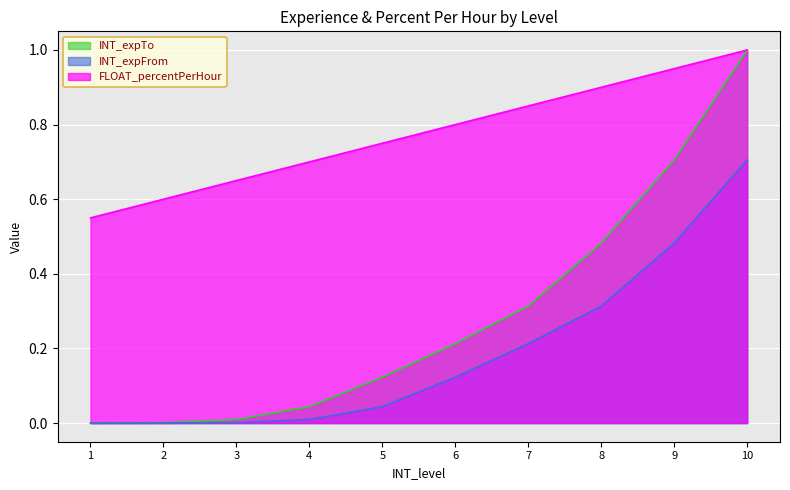

Which series has the largest range (max minus min)?

INT_expTo